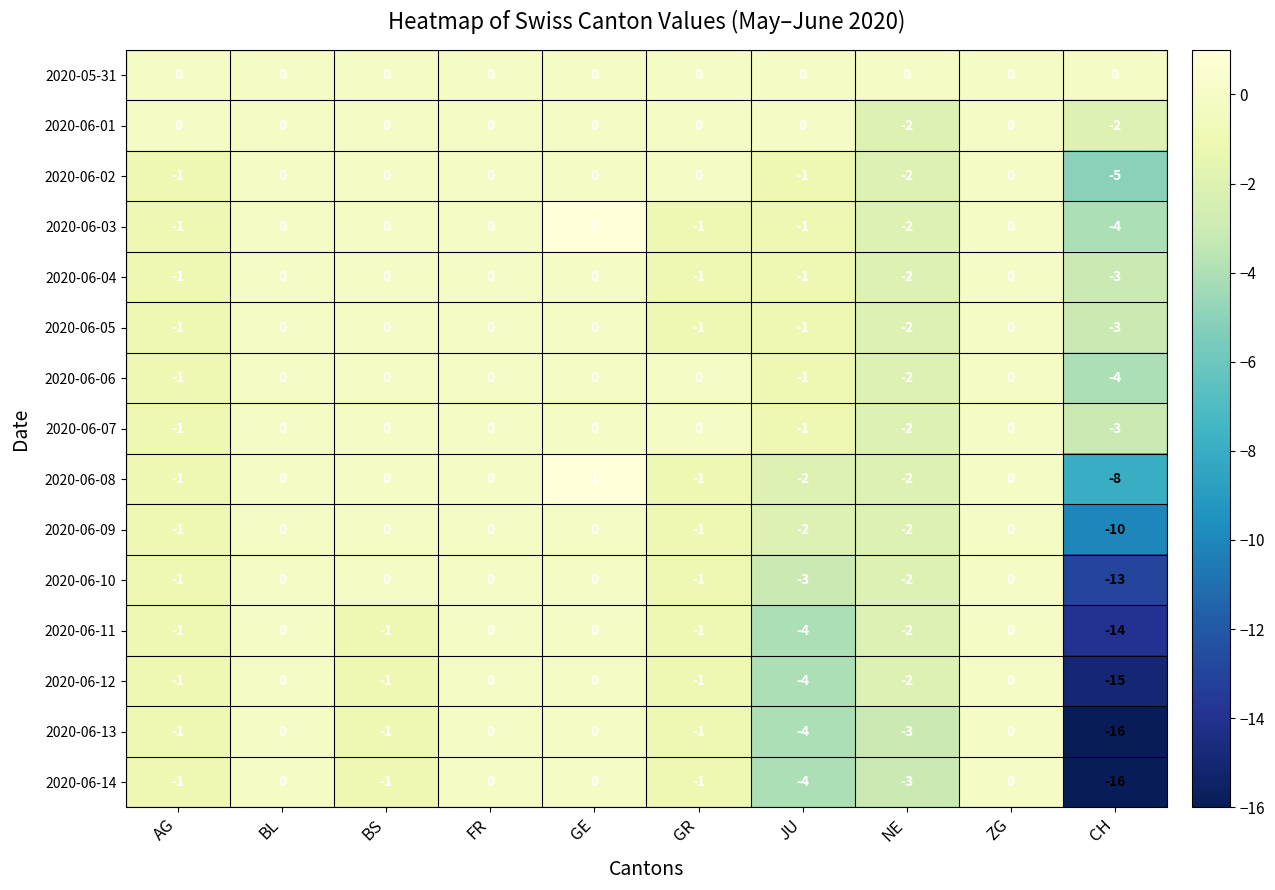

What is the maximum value shown in the chart?

1